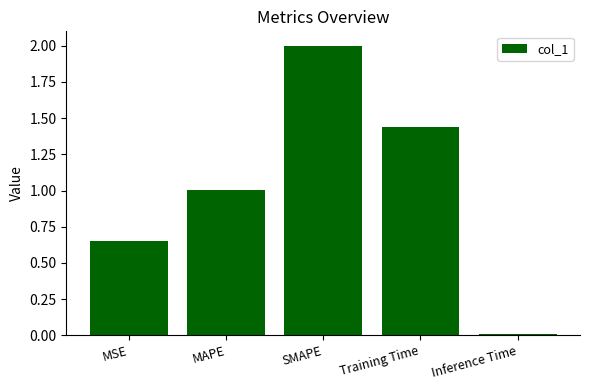

Which category has the highest value across all series?

SMAPE